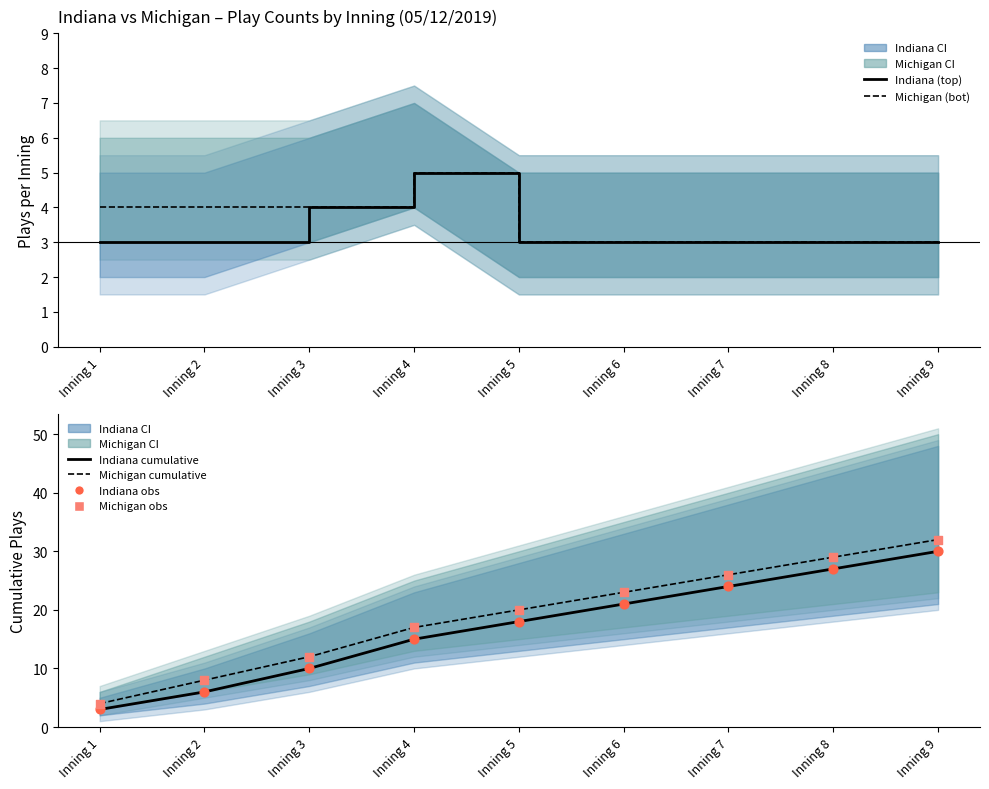

What is the total value across all series at Inning 4?

74